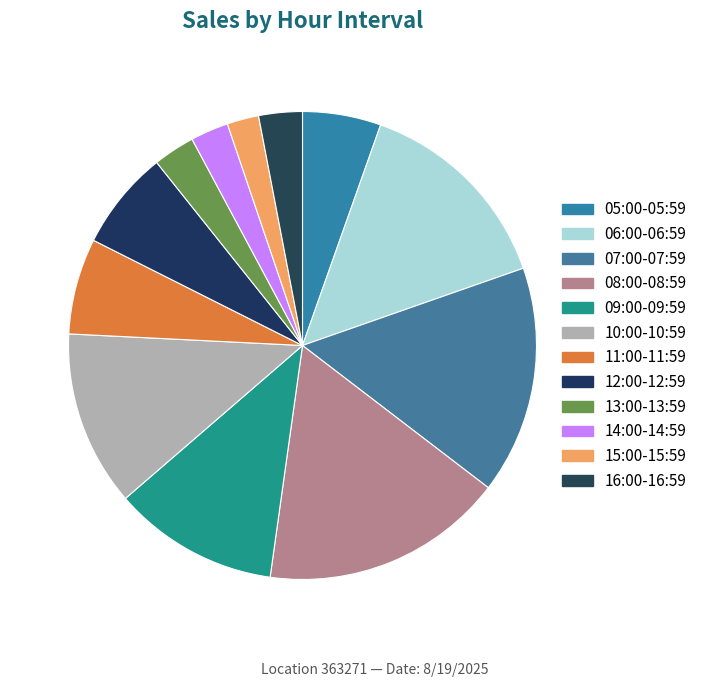

Is 07:00-07:59 the majority of the pie?

No